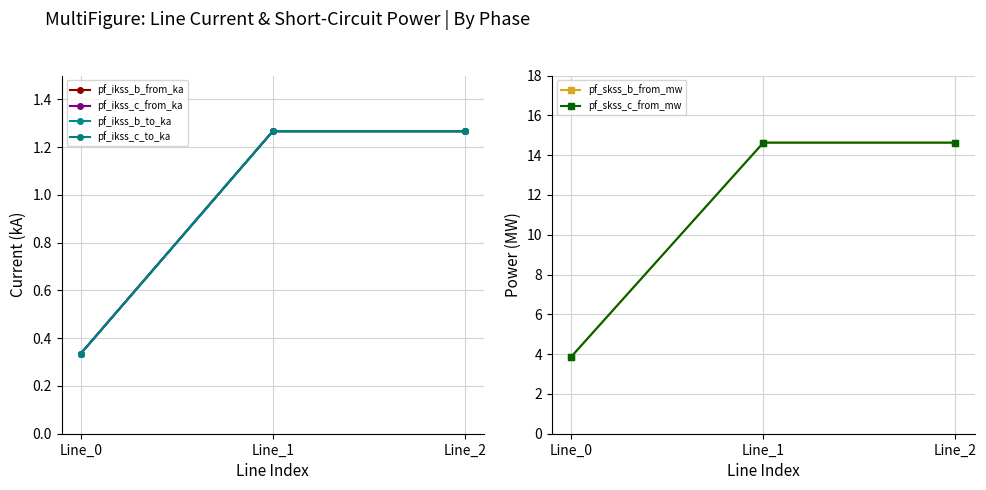

What are all the series names shown in the legend?

pf_ikss_b_from_ka, pf_ikss_c_from_ka, pf_ikss_b_to_ka, pf_ikss_c_to_ka, pf_skss_b_from_mw, pf_skss_c_from_mw